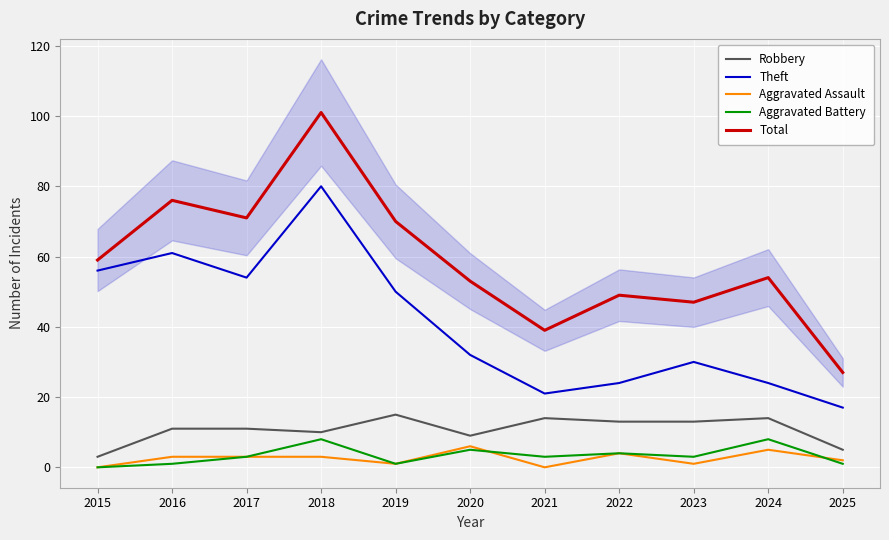

Which series has the widest spread of values?

Total